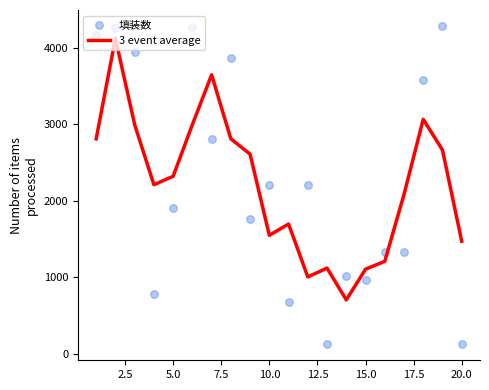

What are all the series names shown in the legend?

3 event average, 填装数